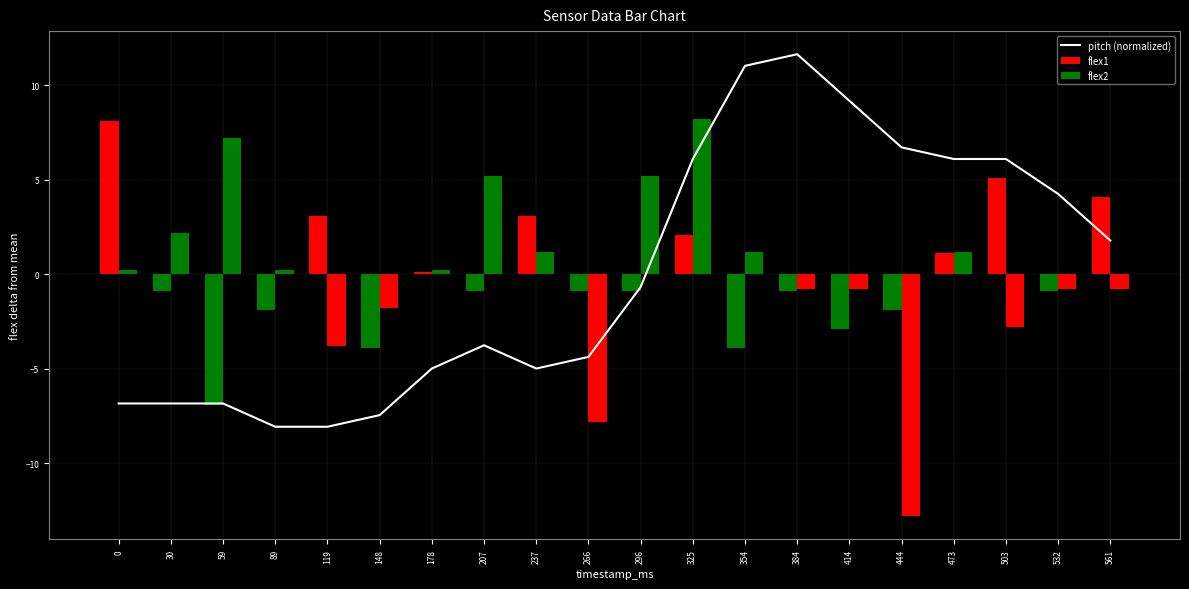

At which category does the chart reach its peak across all series?

384